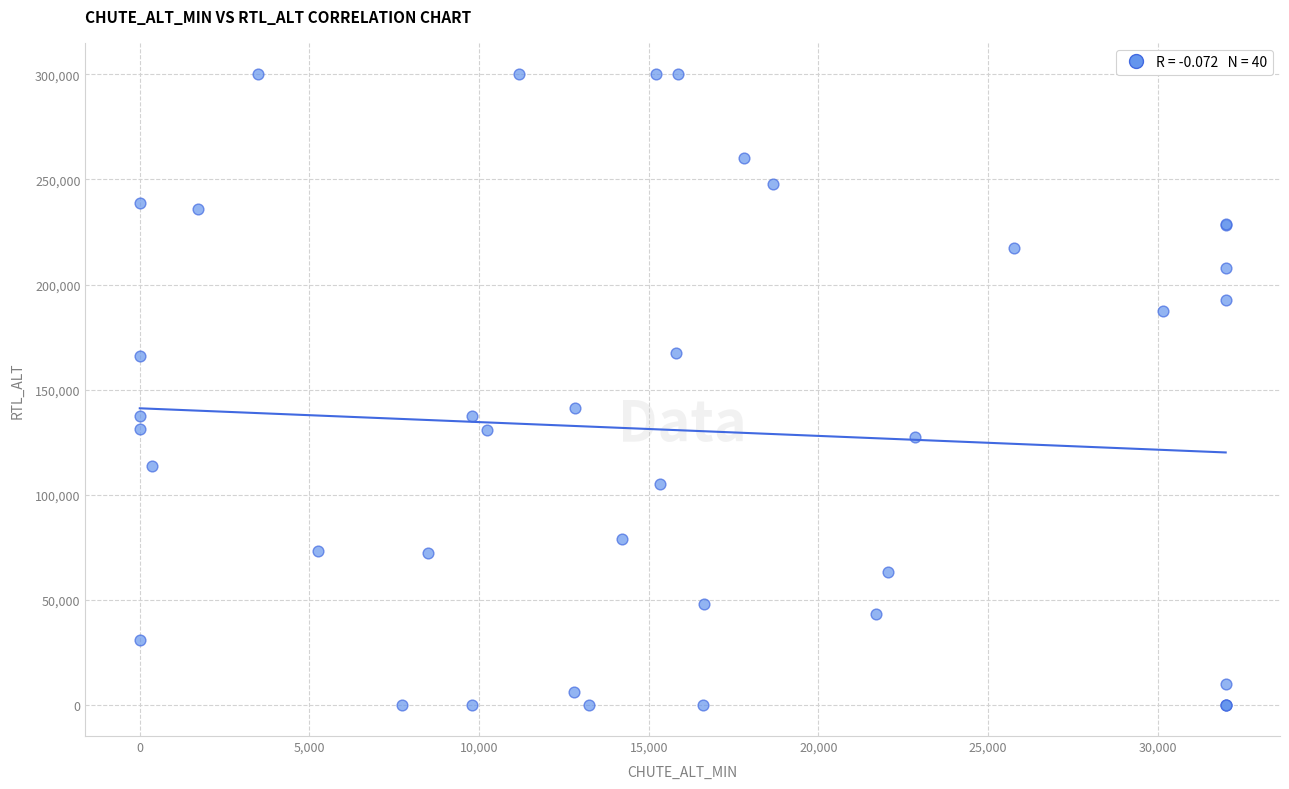

What Y value in the scatter plot is closest to 150100?

141120